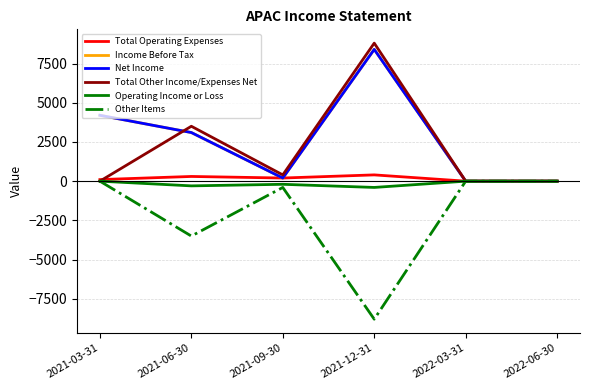

How many series are shown in this chart?

6